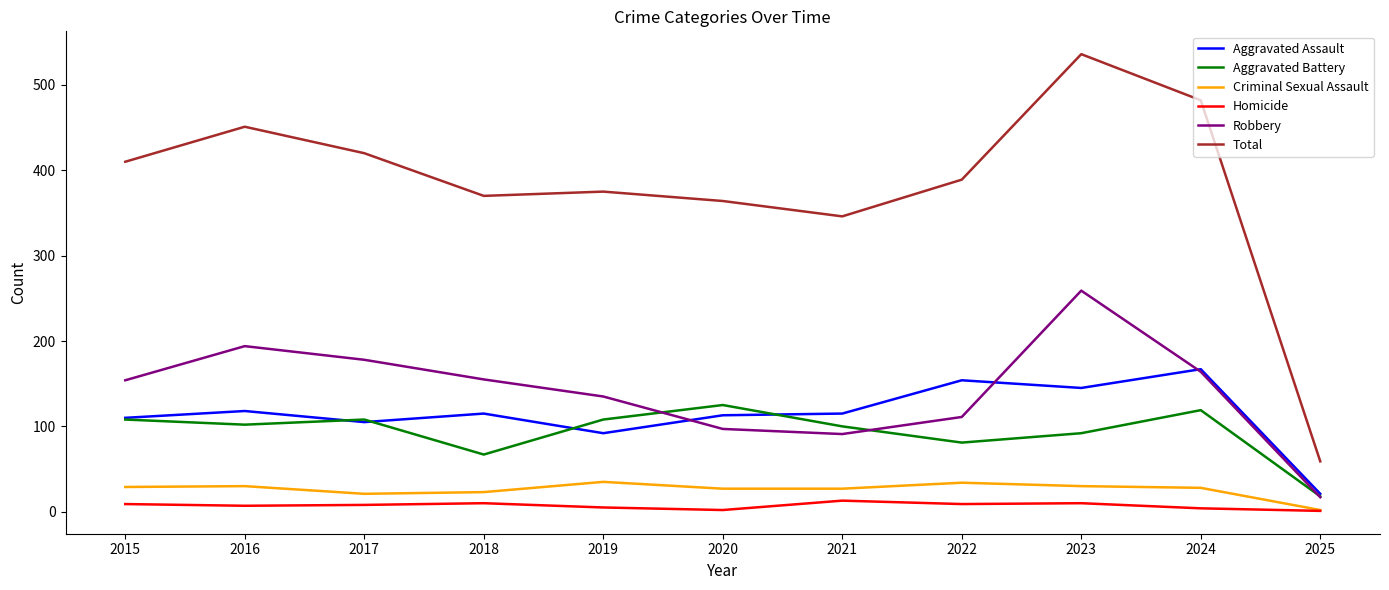

True or false: Aggravated Battery and Criminal Sexual Assault intersect in this chart.

False